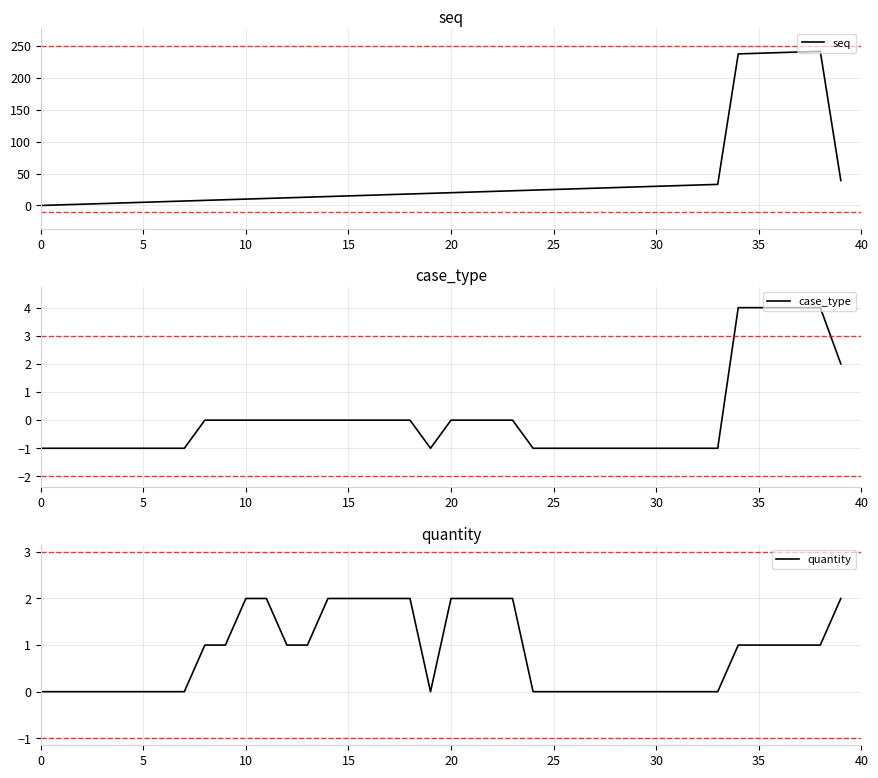

Which series has the largest range (max minus min)?

seq